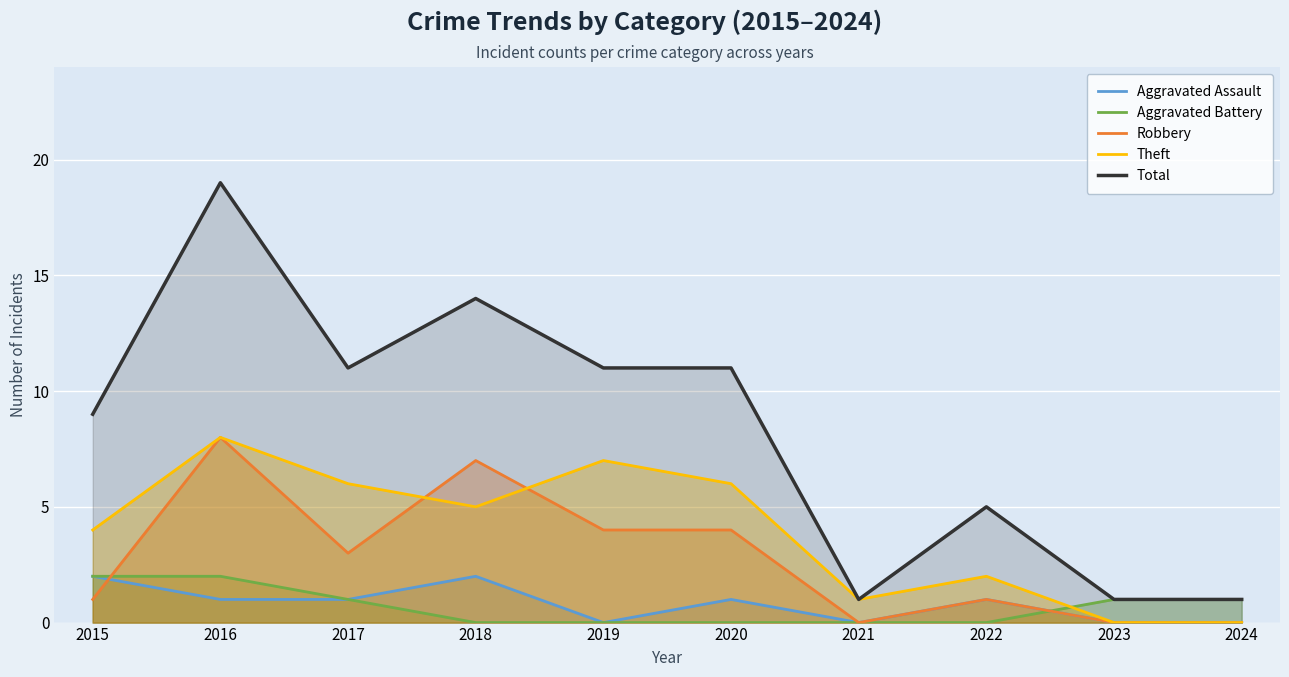

Reading right to left, transcribe all the data shown in this chart.

Aggravated Assault: 2024=0	2023=0	2022=1	2021=0	2020=1	2019=0	2018=2	2017=1	2016=1	2015=2
Aggravated Battery: 2024=1	2023=1	2022=0	2021=0	2020=0	2019=0	2018=0	2017=1	2016=2	2015=2
Robbery: 2024=0	2023=0	2022=1	2021=0	2020=4	2019=4	2018=7	2017=3	2016=8	2015=1
Theft: 2024=0	2023=0	2022=2	2021=1	2020=6	2019=7	2018=5	2017=6	2016=8	2015=4
Total: 2024=1	2023=1	2022=5	2021=1	2020=11	2019=11	2018=14	2017=11	2016=19	2015=9